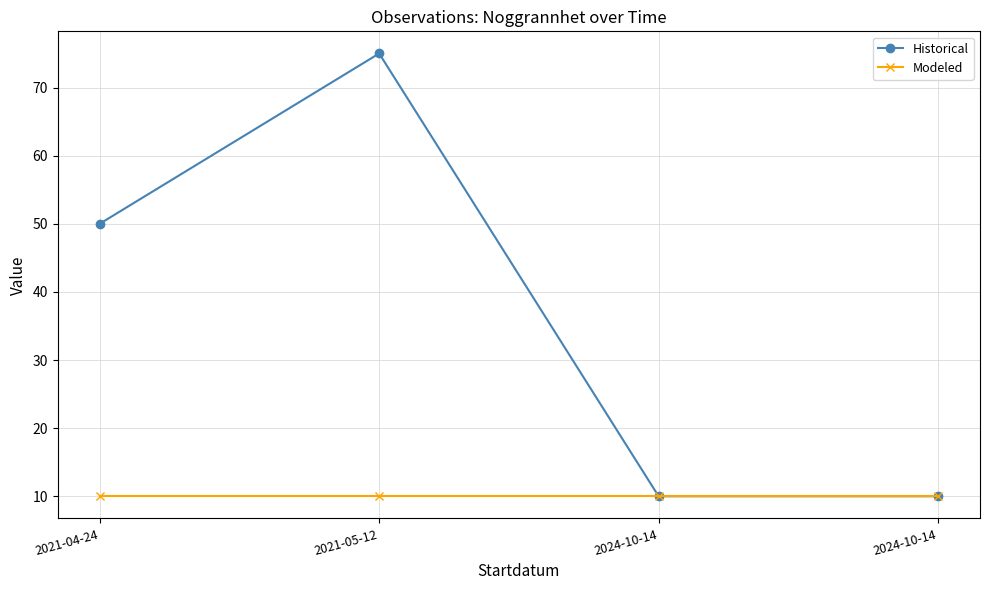

Which has a higher value, 2021-05-12 or 2021-04-24?

2021-05-12